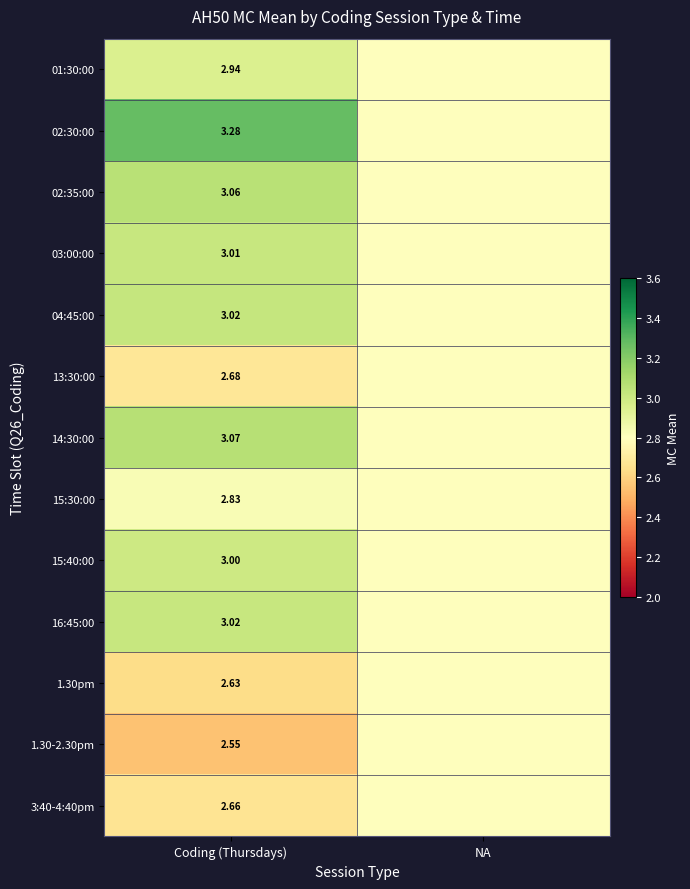

Is the value of 02:35:00 at Coding (Thursdays) greater than the value of 15:30:00 at Coding (Thursdays)?

Yes